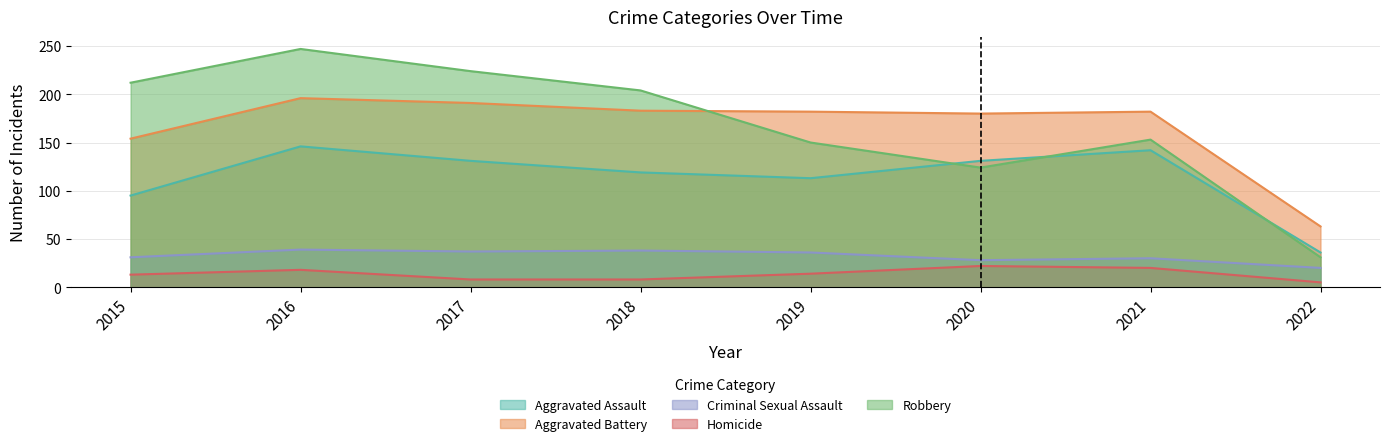

What is the sum of all Criminal Sexual Assault values?

259